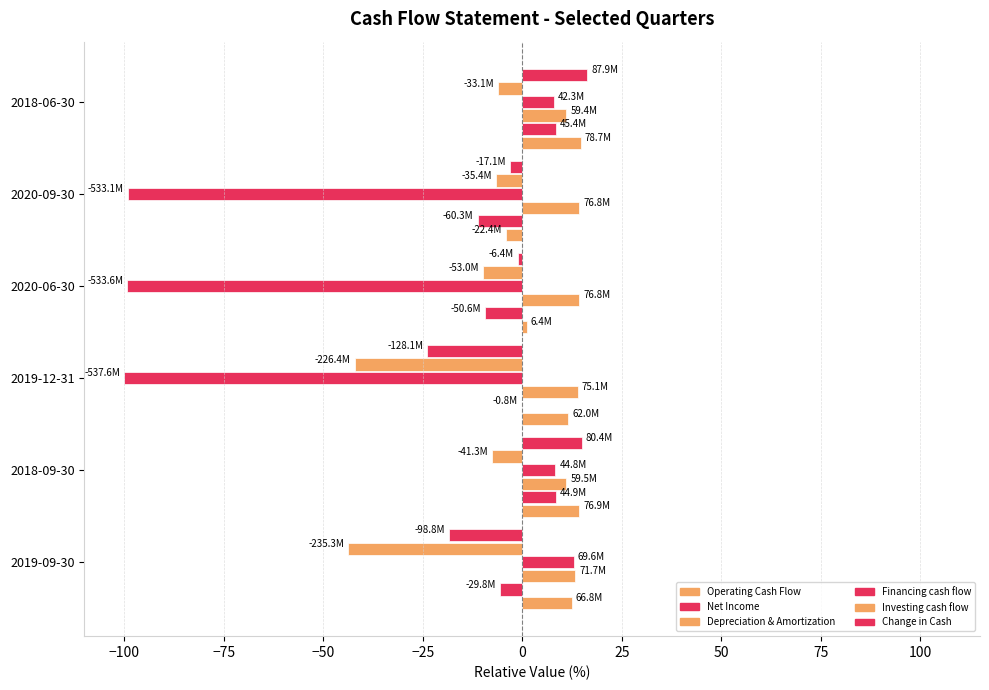

How many categories are shown in the chart?

6